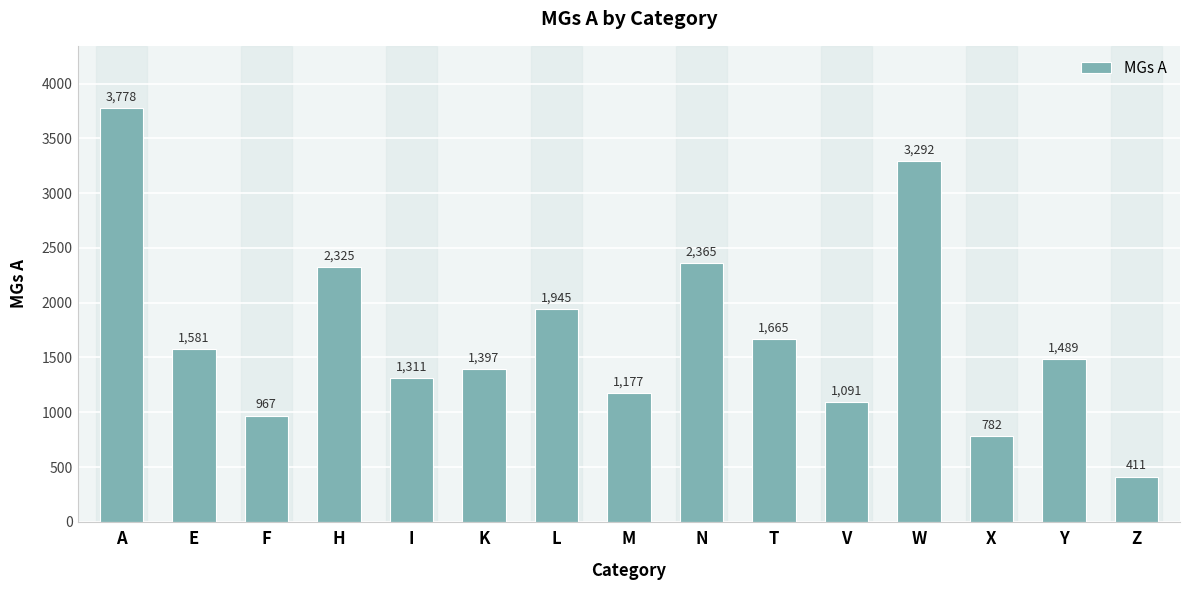

What is the approximate value at M?

1177